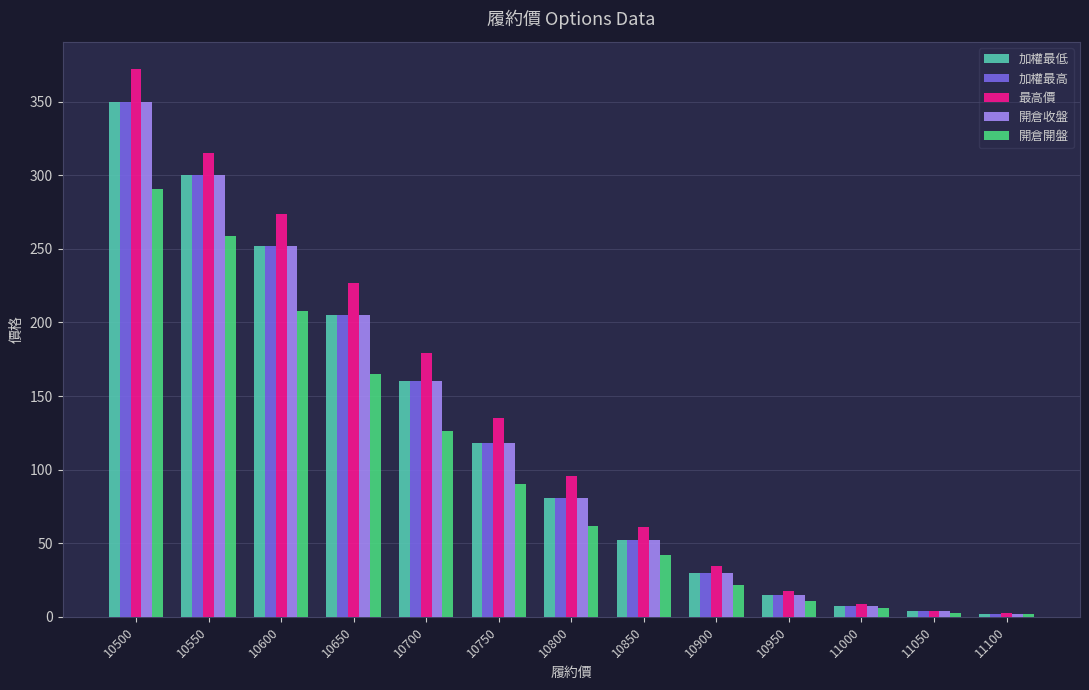

Are the bars grouped side by side (vs. stacked)?

Yes